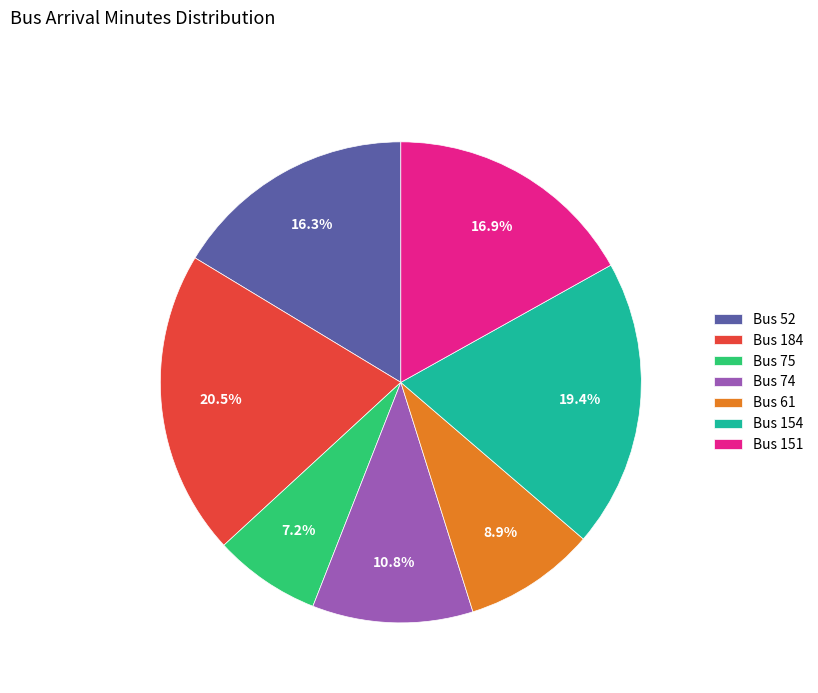

Rank the categories by value from lowest to highest.

Bus 75, Bus 61, Bus 74, Bus 52, Bus 151, Bus 154, Bus 184